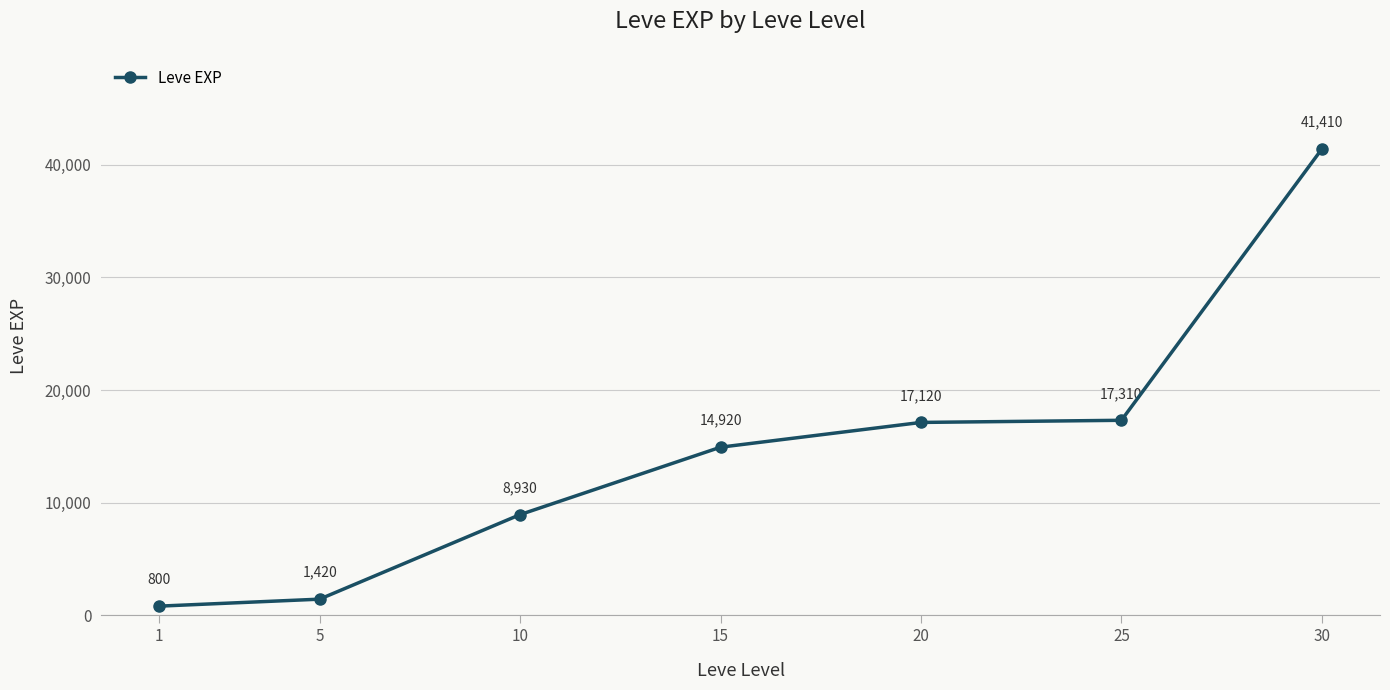

How many lines are shown in the chart?

1